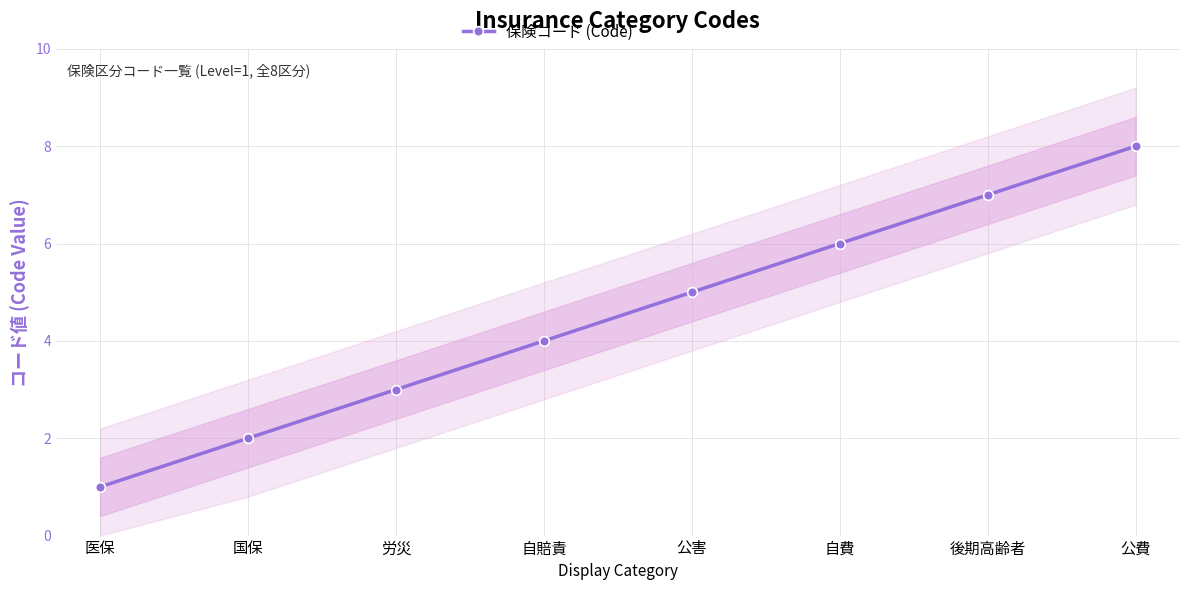

How many lines are shown in the chart?

1